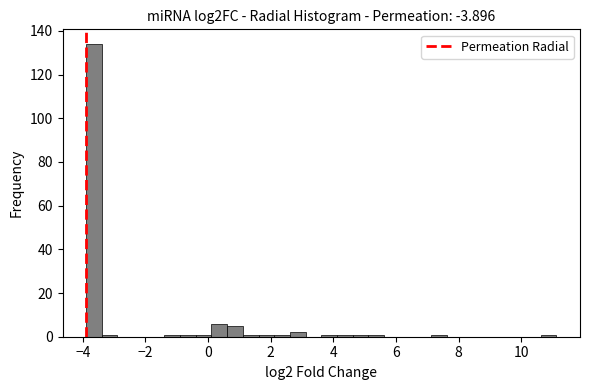

Around what value on the x-axis is the tallest bar? Give the approximate position of its centre, as read against the axis.

-3.6